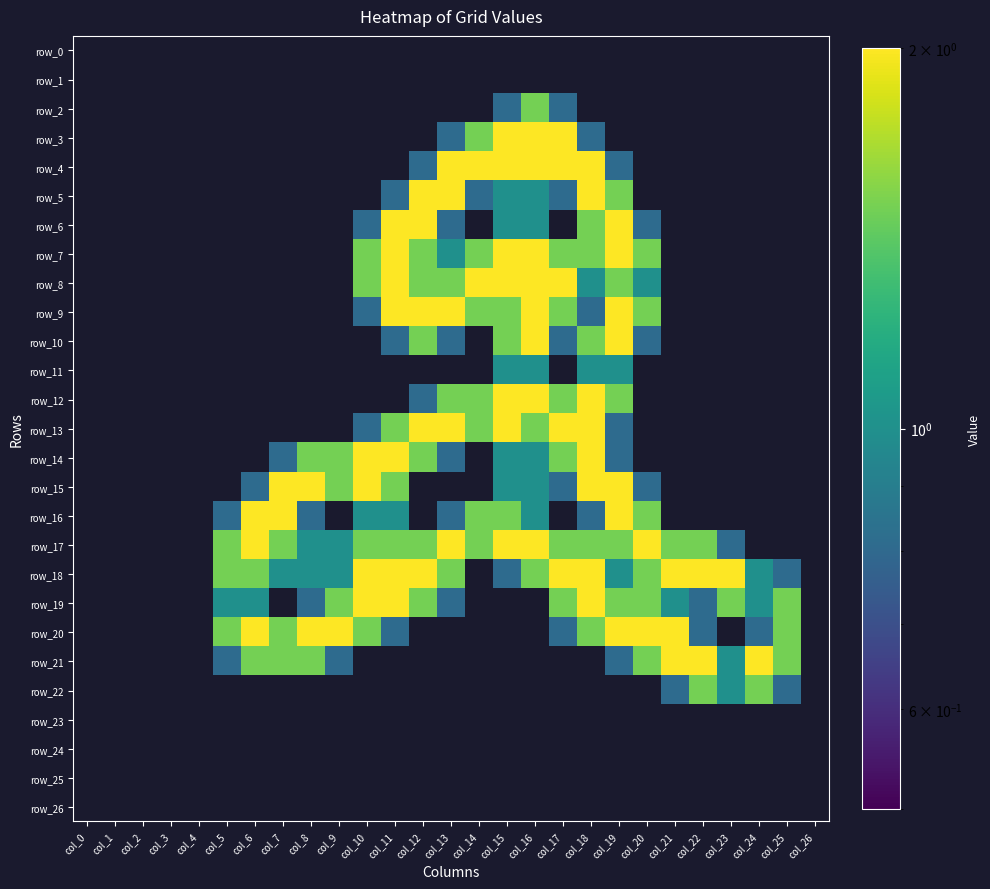

Between col_12 and col_14, which series saw the biggest shift?

row_6